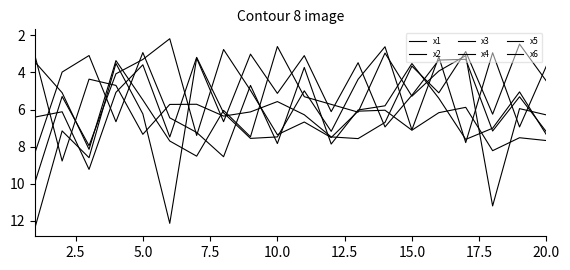

How many lines are shown in the chart?

6